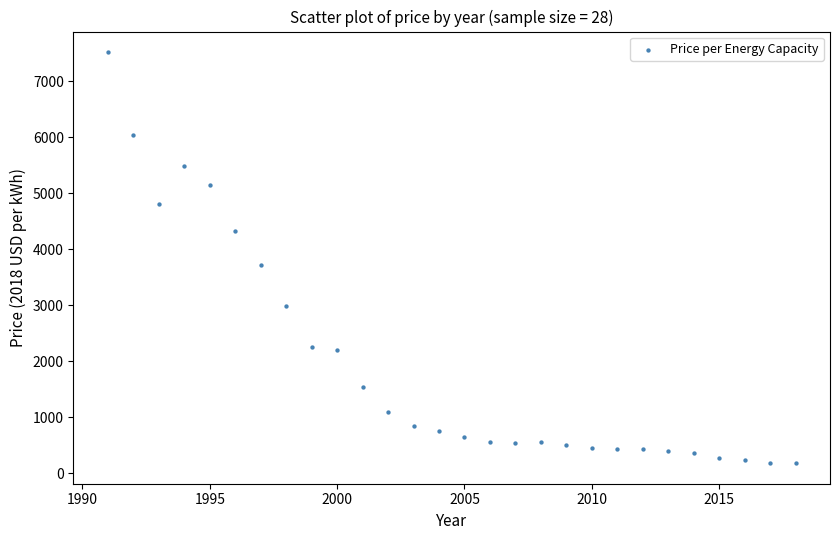

What is the range of X values (max minus min)?

27.0